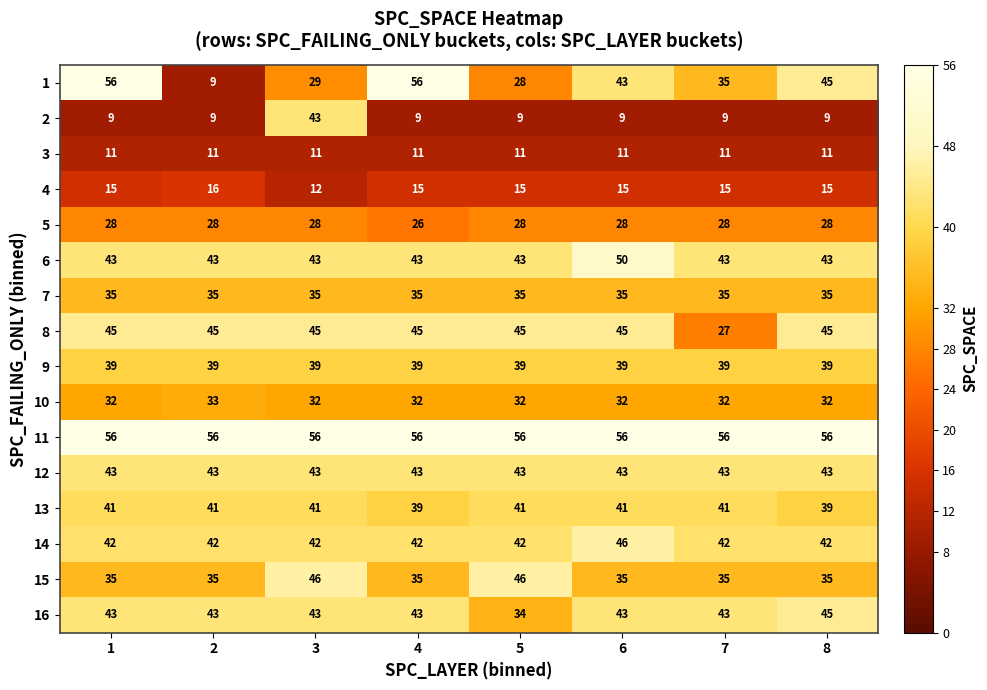

What is the sum of the 15 values at 2 and 5?

81